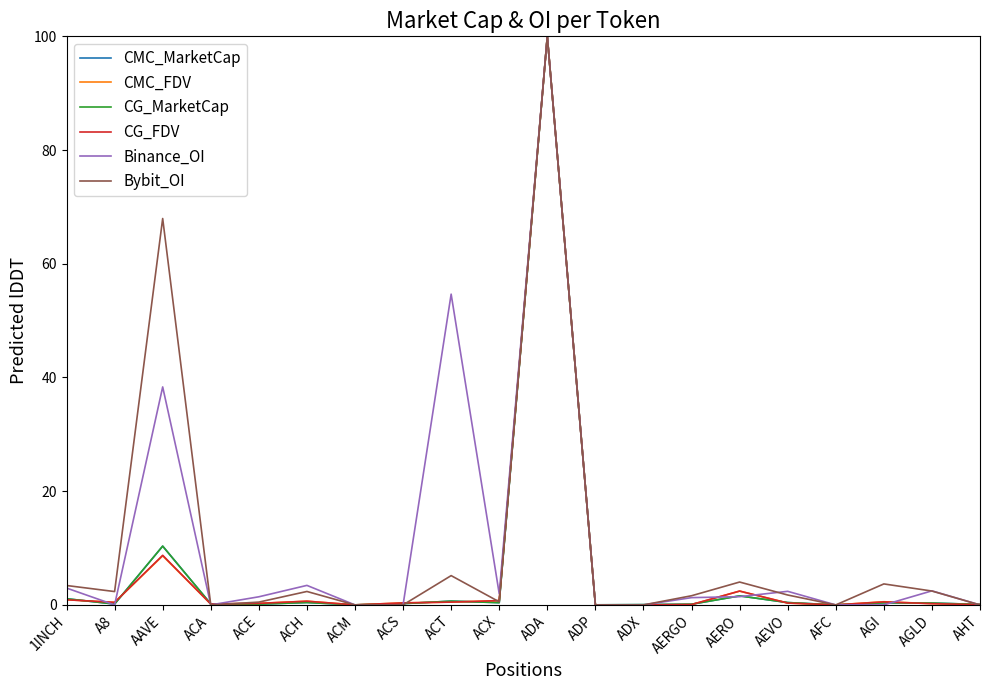

The CMC_MarketCap series shows 0.1 at AERGO. True or false?

True